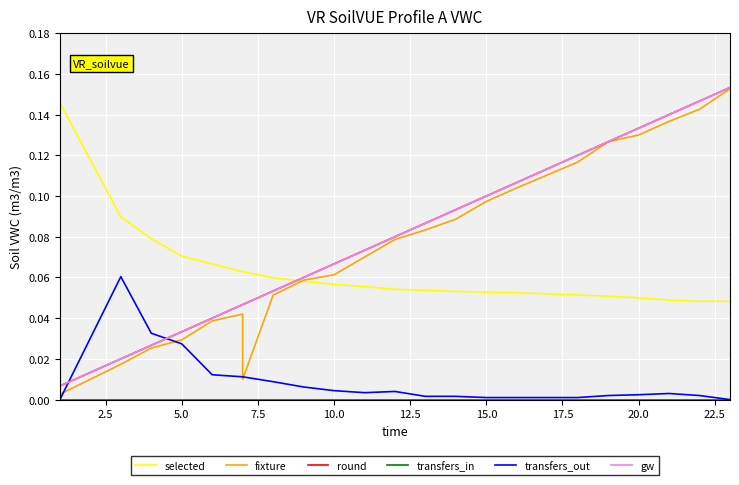

True or false: round has a value of 0.1 at 14.

True